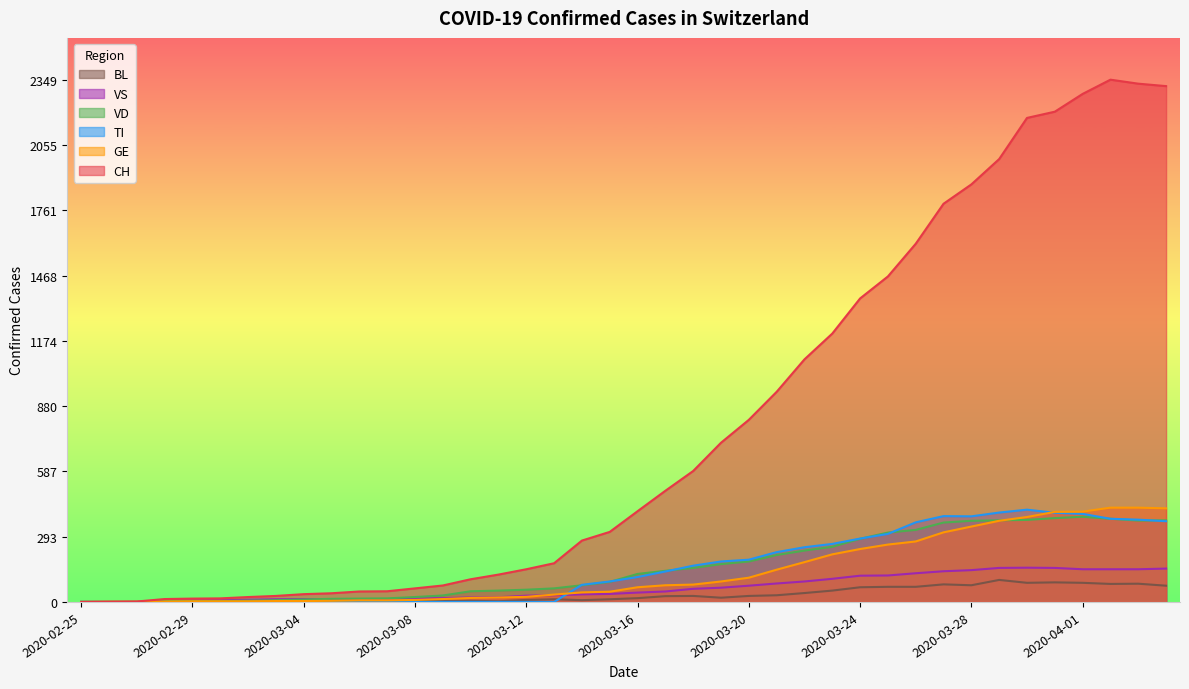

Is it true that VD equals 1 at 2020-02-29?

False